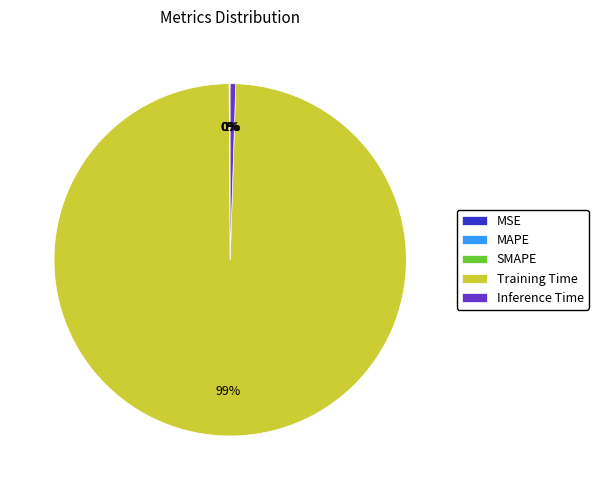

Is Training Time the majority of the pie?

Yes